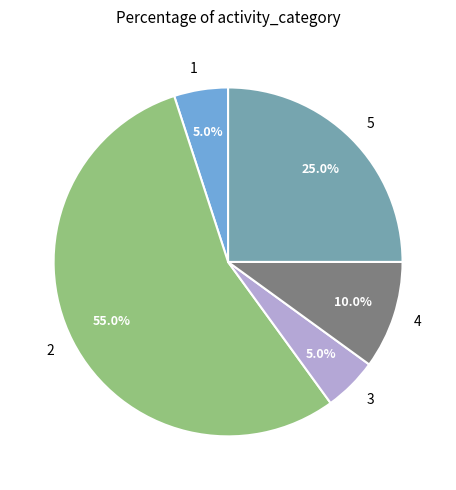

To the nearest percent, what percentage of the pie is 2?

55%